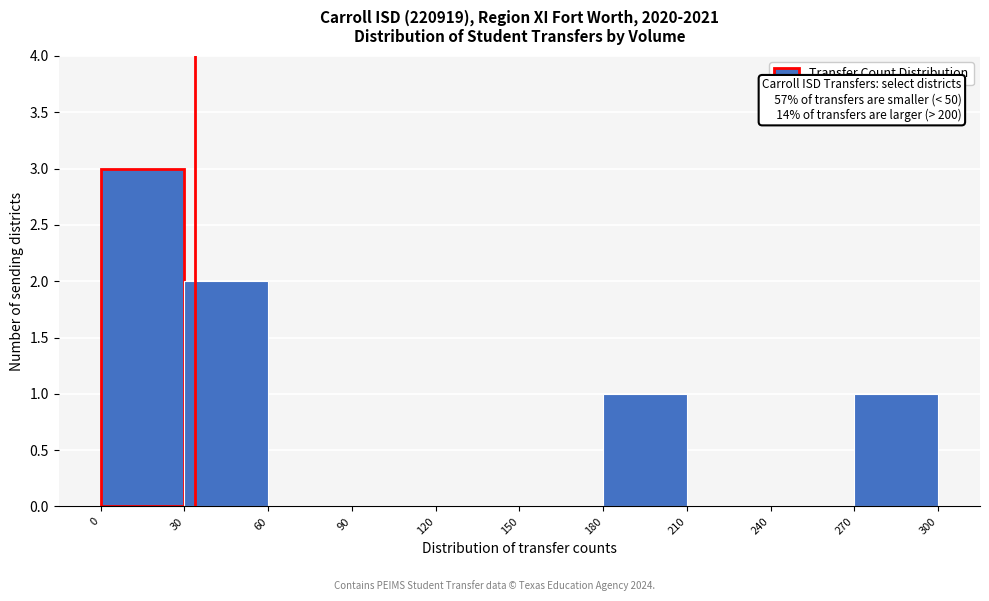

Which range on the x-axis has the tallest bar?

0 to 30